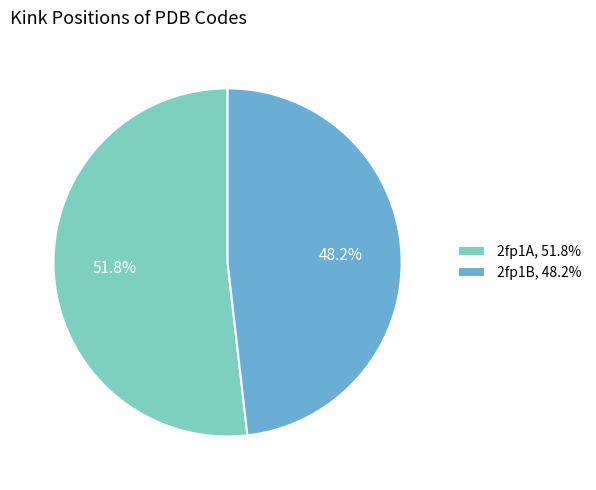

Which has a higher value, 2fp1A or 2fp1B?

2fp1A